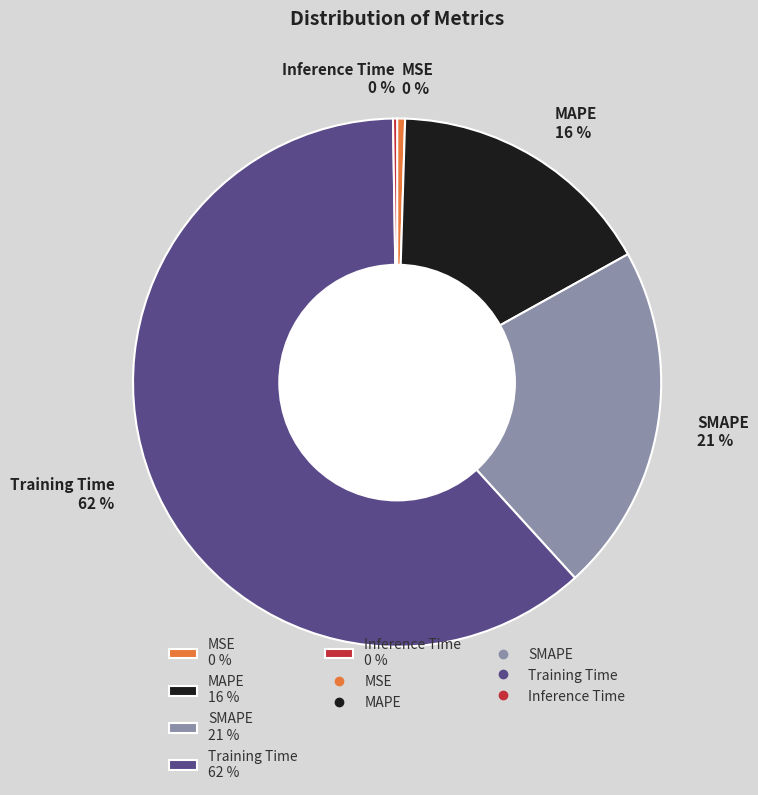

Between MAPE 16 % and SMAPE 21 %, which is larger?

SMAPE 21 %